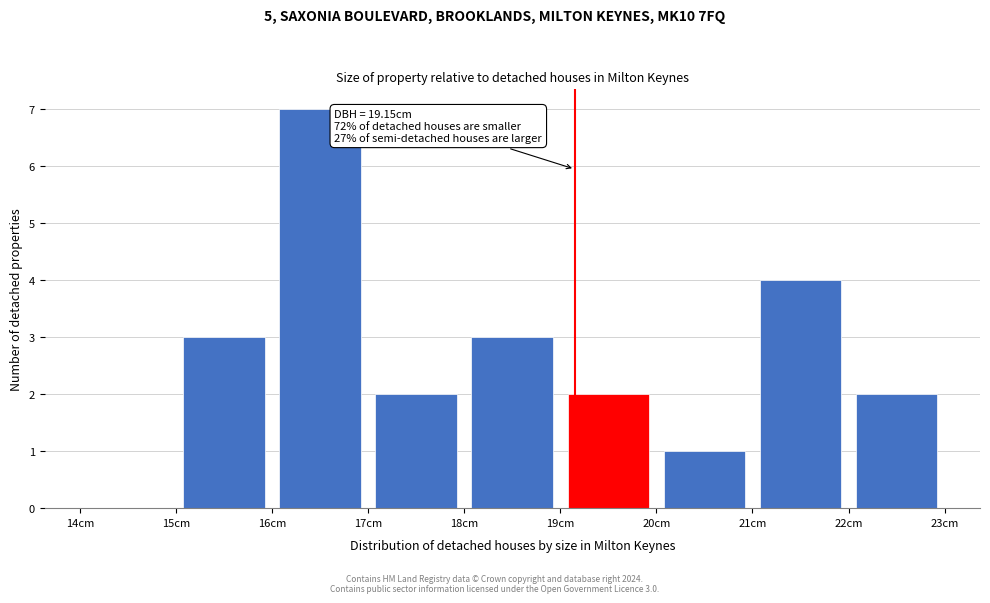

Which range on the x-axis has the tallest bar?

16 to 17